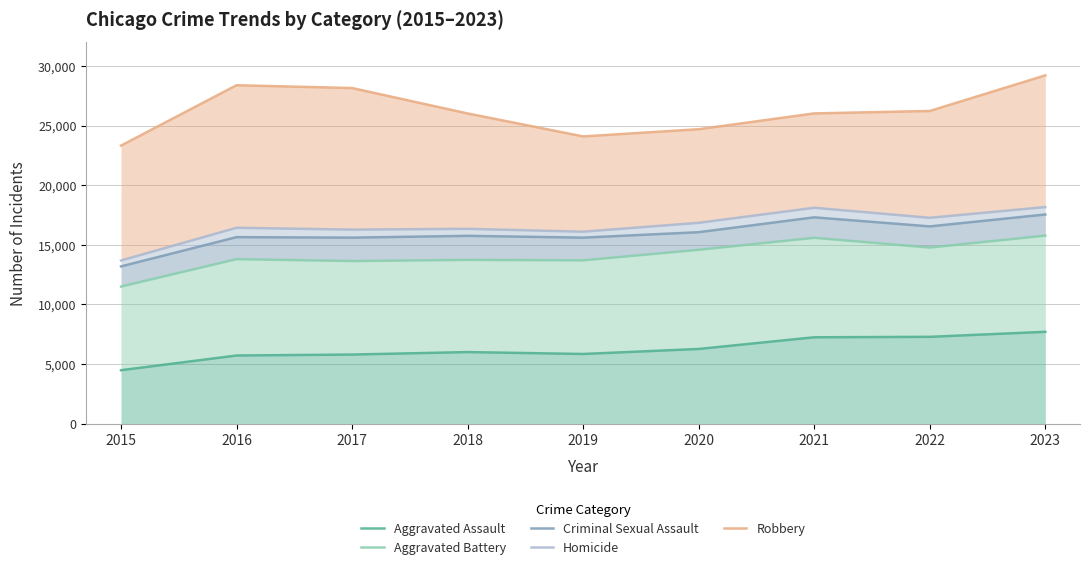

How many values in the Aggravated Assault series are below 6001?

4